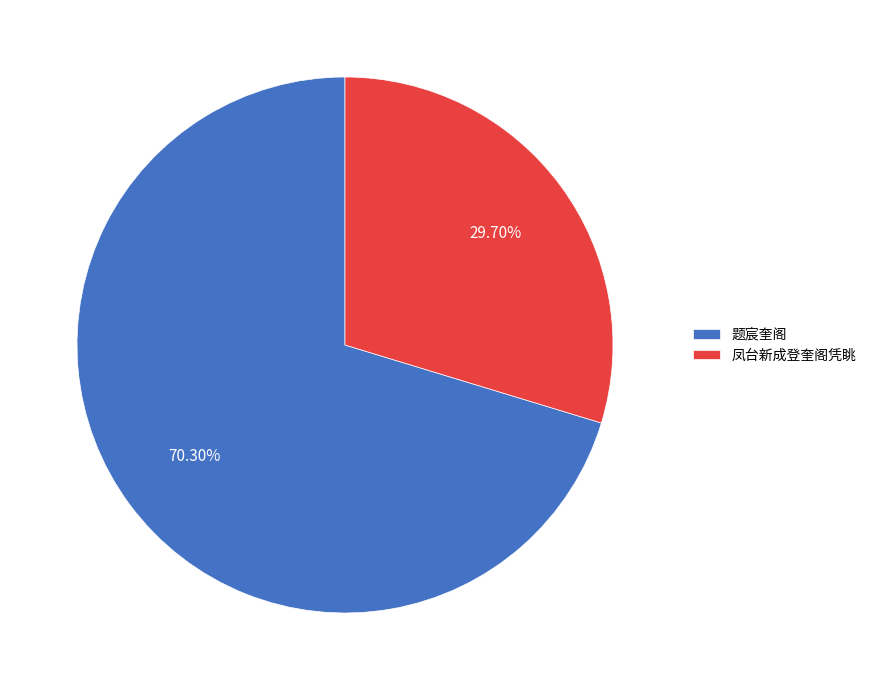

Which category has the smallest portion of the pie?

凤台新成登奎阁凭眺